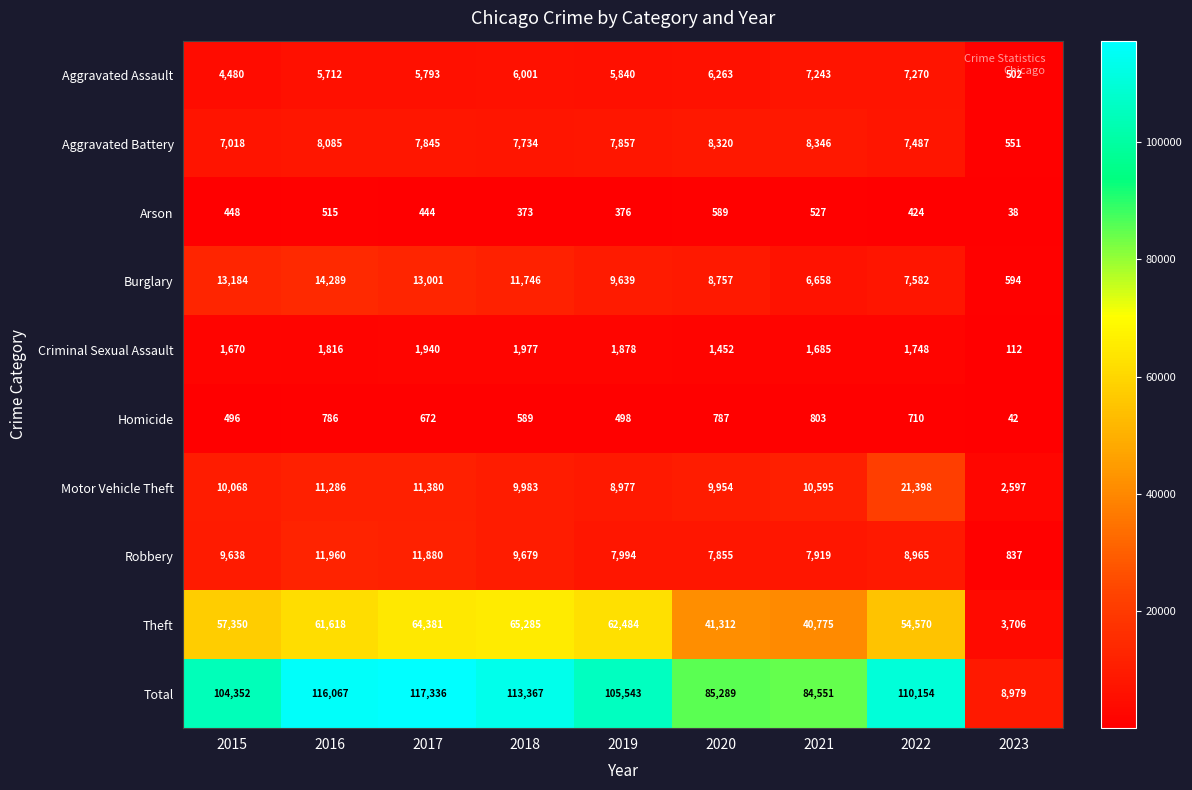

What is the difference between the highest and lowest values at 2018?

112994